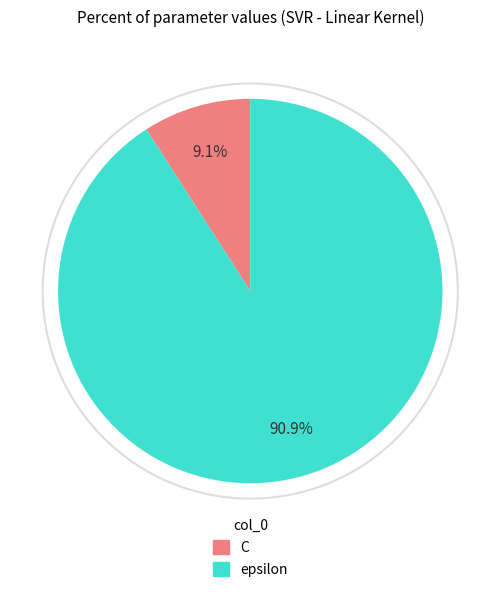

To the nearest percent, what is the difference between the epsilon and C slice percentages?

82%